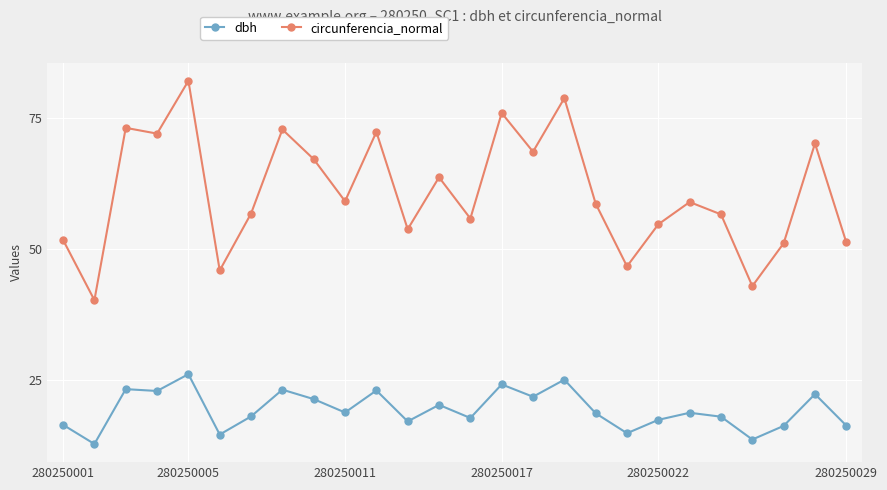

Rank the series by their maximum value, from lowest to highest.

dbh, circunferencia_normal